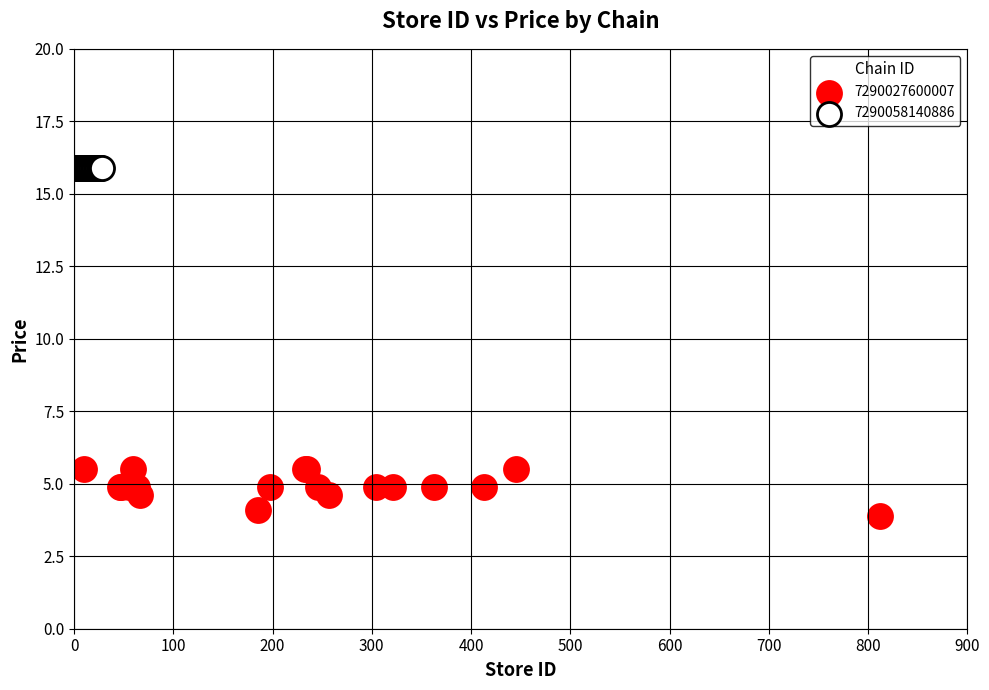

Which series contains the highest Y value?

7290058140886